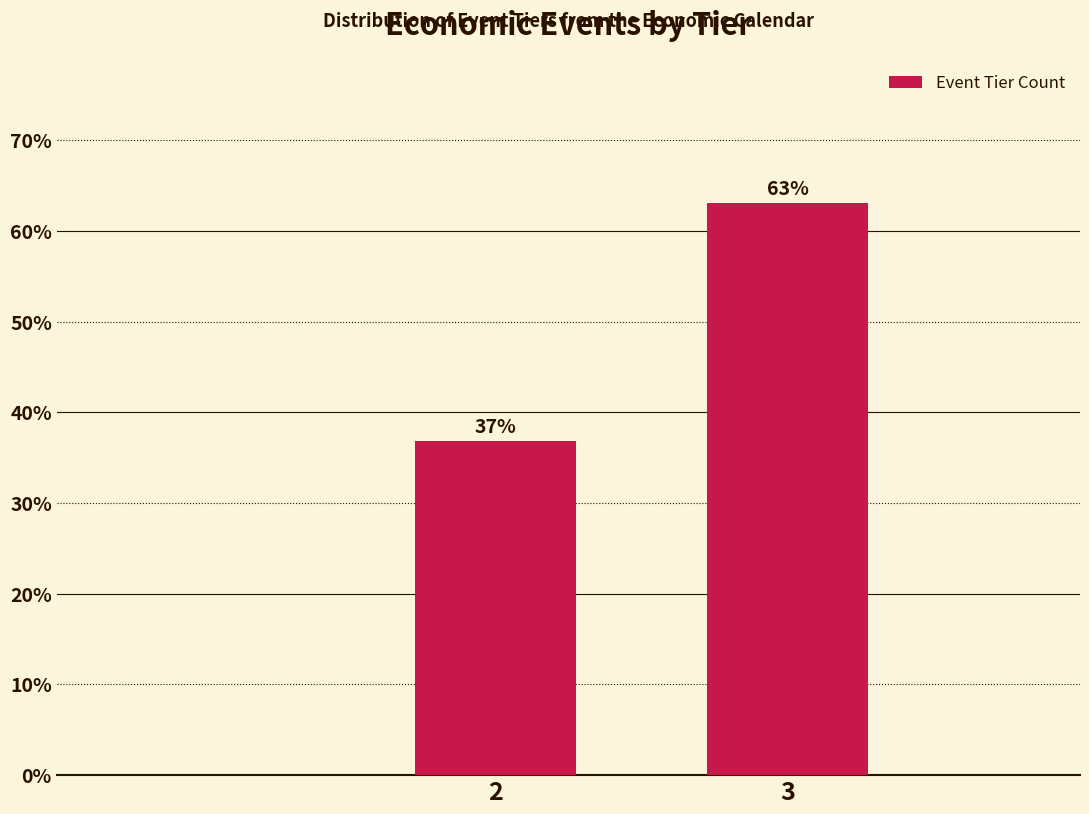

What is the sum of the values at 2 and 3?

100.0